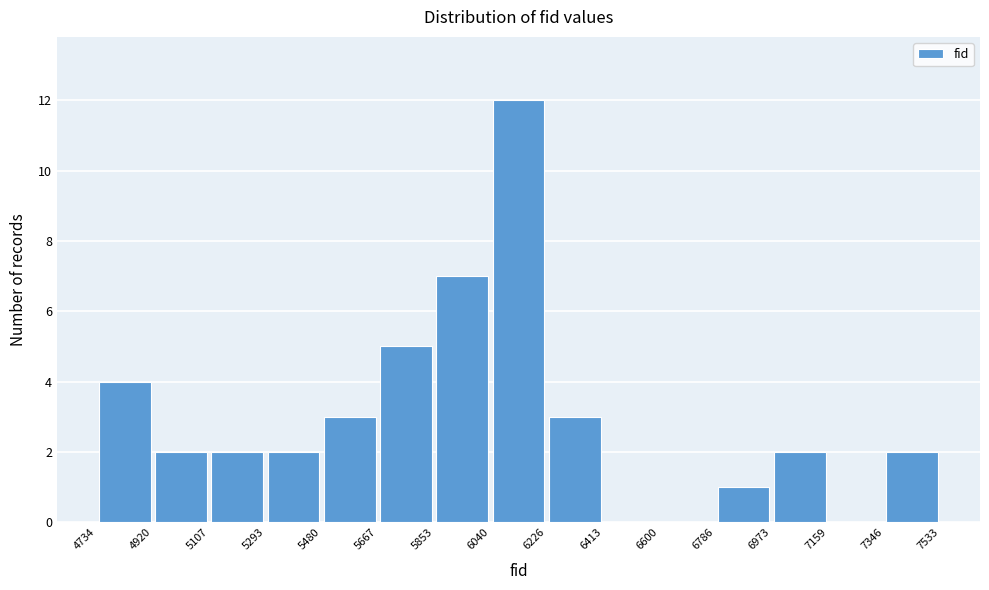

Reading left to right, transcribe this chart: for each bar, give the range it covers on the x-axis and its height. The values are not printed on the chart, so give them approximately, as read against the axis.

4734 to 4920: 4
4920 to 5107: 2
5107 to 5293: 2
5293 to 5480: 2
5480 to 5667: 3
5667 to 5853: 5
5853 to 6040: 7
6040 to 6226: 12
6226 to 6413: 3
6413 to 6600: 0
6600 to 6786: 0
6786 to 6973: 1
6973 to 7159: 2
7159 to 7346: 0
7346 to 7533: 2